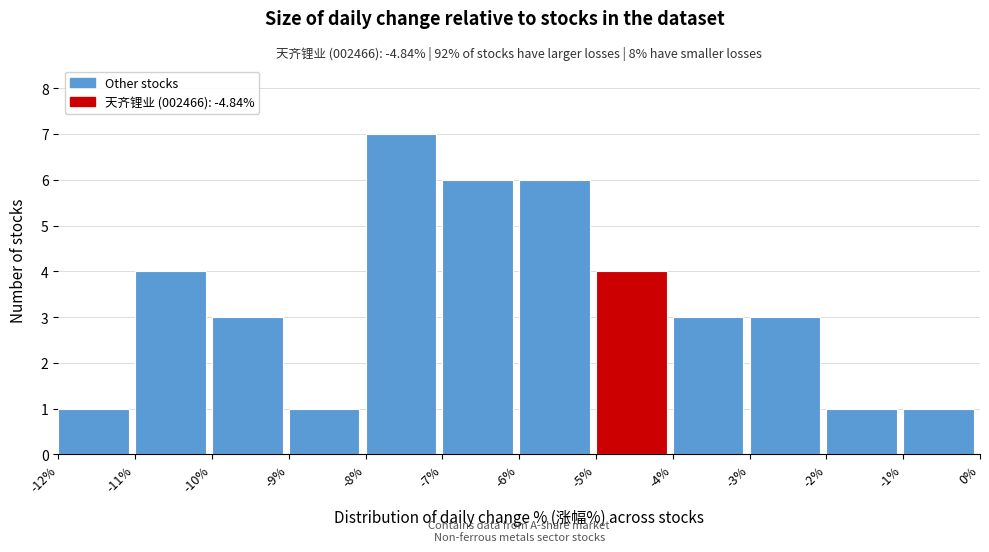

Over which range of the x-axis is the bar tallest?

-8% to -7%